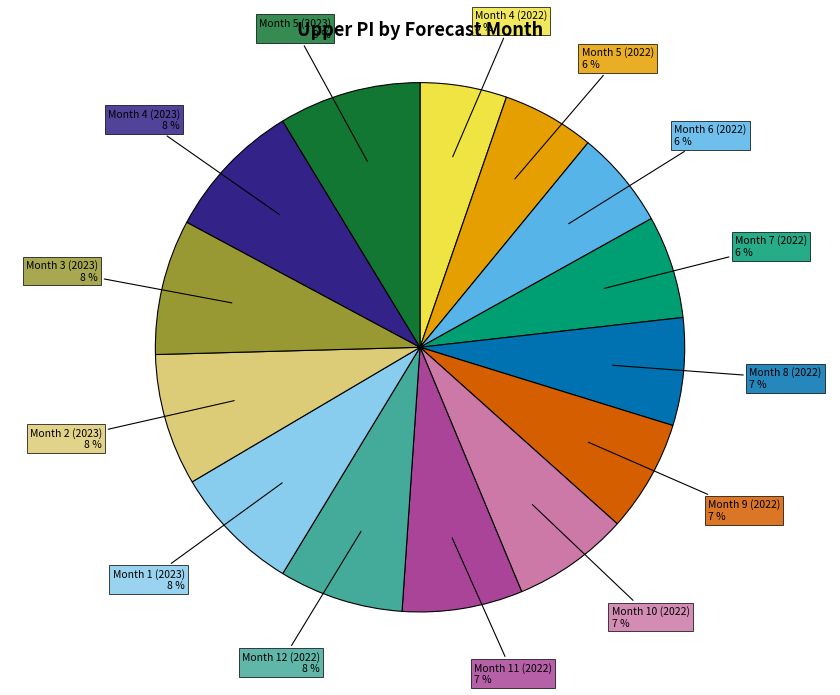

True or false: Month 2 (2023) accounts for 8% of the total.

True